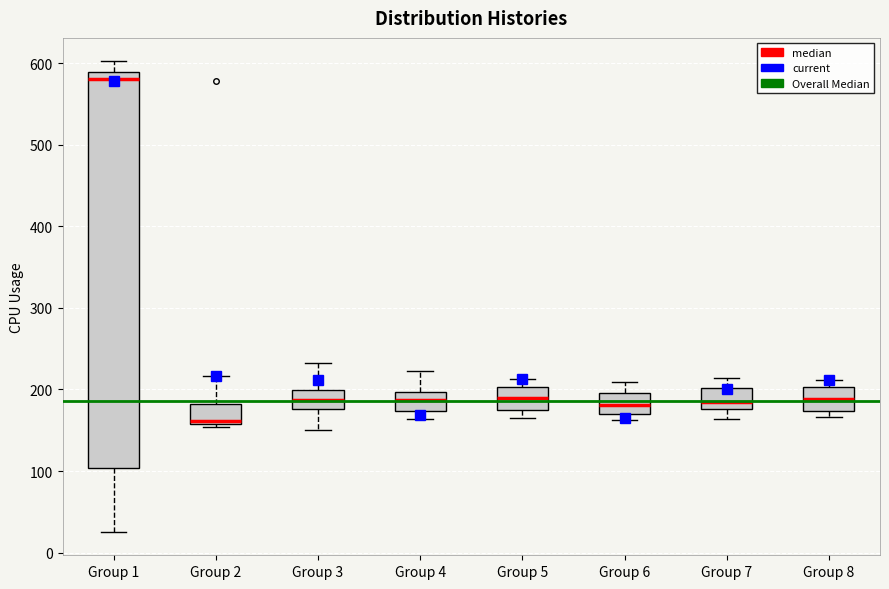

Reading left to right, read every box against the y-axis: the position of its median line, the range the box covers, and the ends of its whiskers. The values are not printed on the chart, so give them approximately, as read against the axis.

Group 1: median 580, box 100 to 590, whiskers 30 to 600
Group 2: median 160 (just above the box's lower edge), box 160 to 180, whiskers 150 to 220
Group 3: median 190, box 180 to 200, whiskers 150 to 230
Group 4: median 190, box 170 to 200, whiskers 160 to 220
Group 5: median 190, box 170 to 200, whiskers 170 (just below the box's lower edge) to 210
Group 6: median 180, box 170 to 200, whiskers 160 to 210
Group 7: median 190, box 180 to 200, whiskers 160 to 210
Group 8: median 190, box 170 to 200, whiskers 170 (just below the box's lower edge) to 210